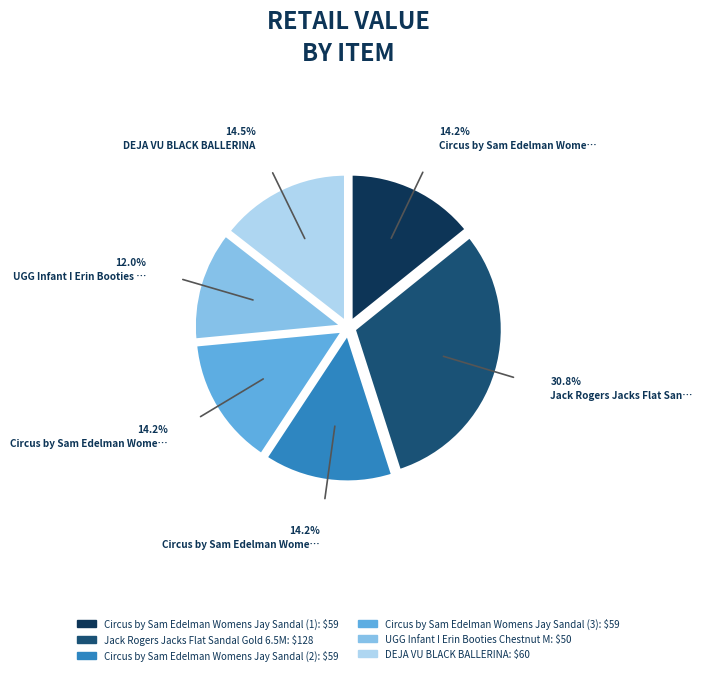

Which slice is the largest?

Jack Rogers Jacks Flat Sandal Gold 6.5M